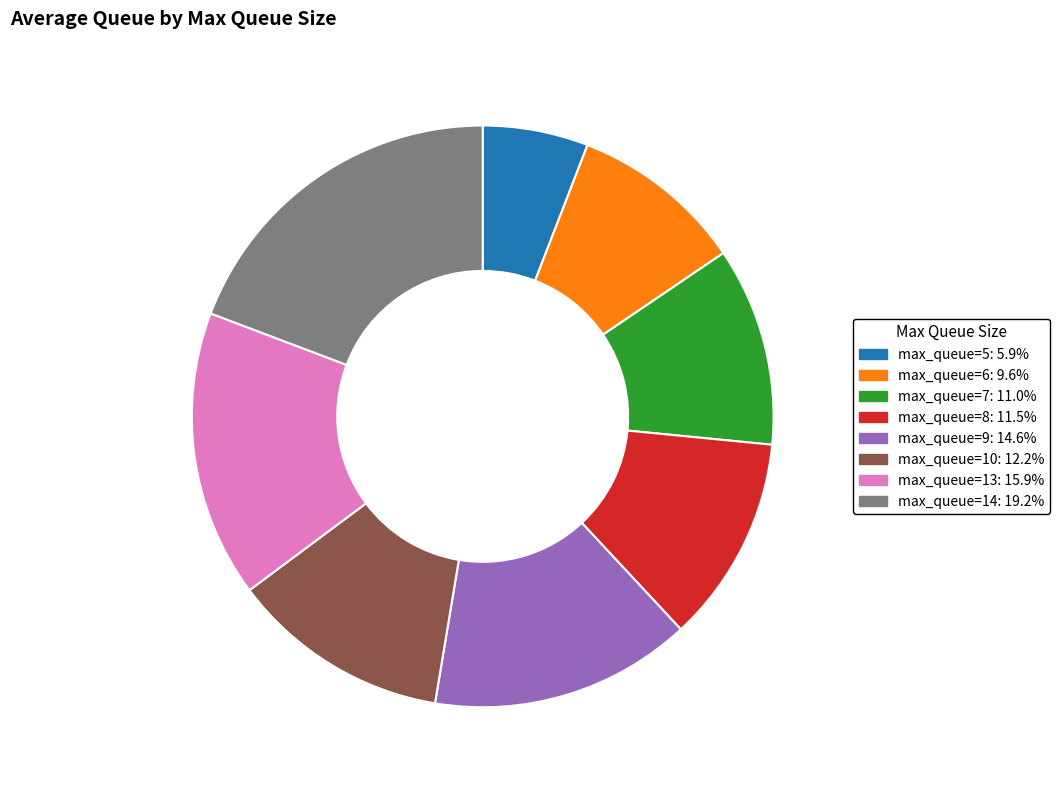

How many slices are in this pie chart?

8